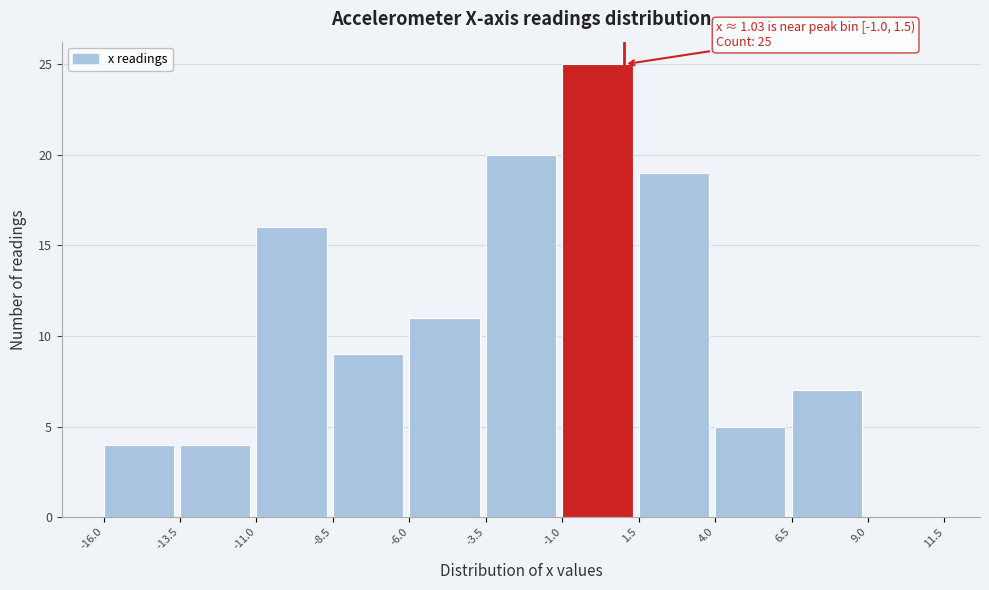

Over which range of the x-axis is the bar tallest?

-1.0 to 1.5